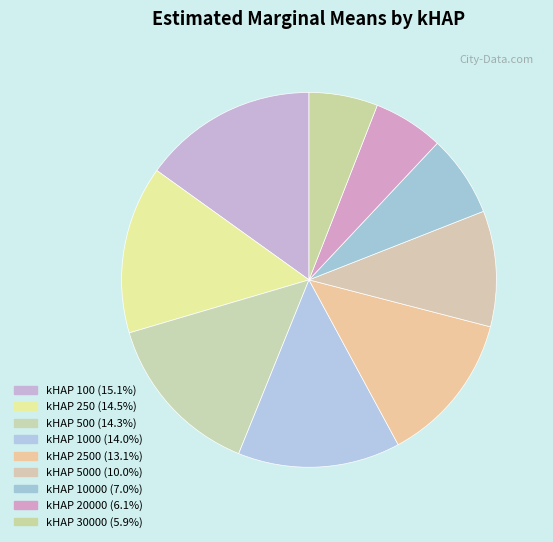

How many segments does this pie chart have?

9